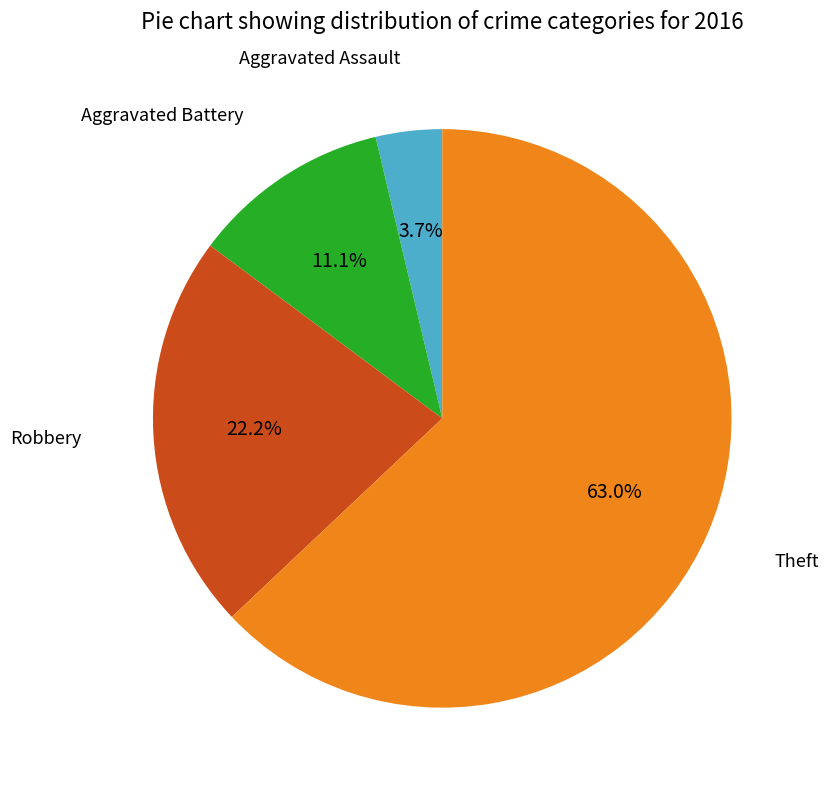

Is there a majority slice in this chart?

Yes